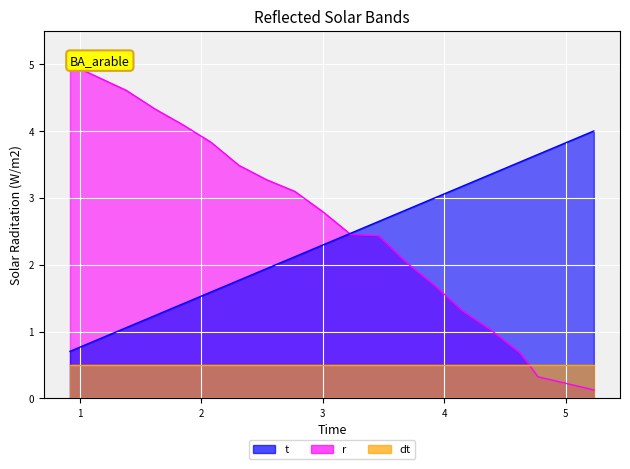

How many intersections are there between t and r?

1